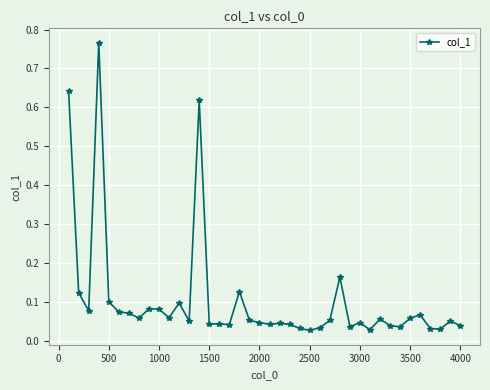

What is the sum of all values?

4.2